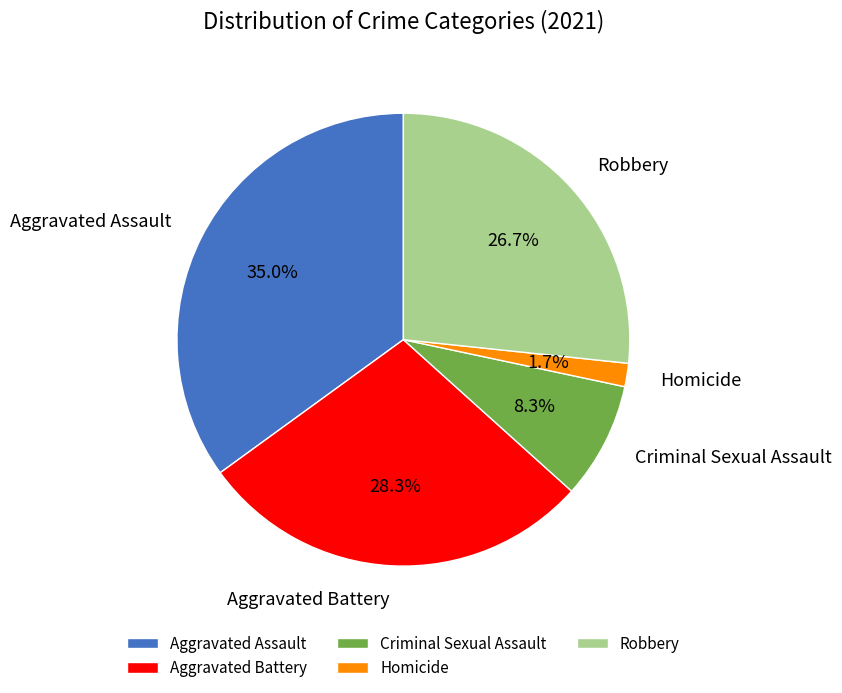

How many segments does this pie chart have?

5